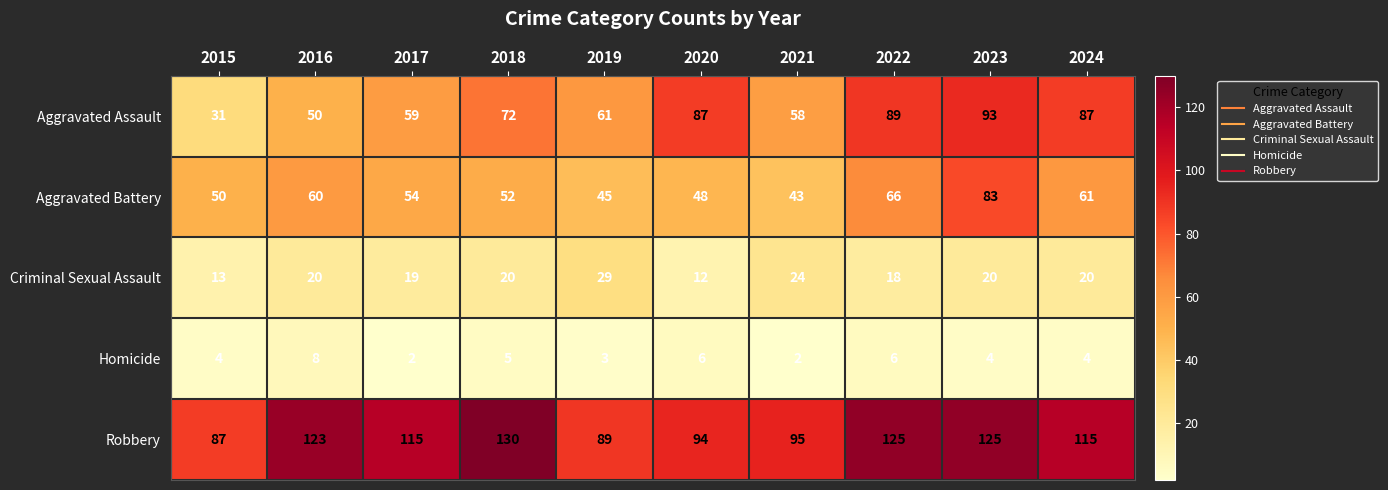

What is the difference between the Aggravated Battery values at 2023 and 2016?

23